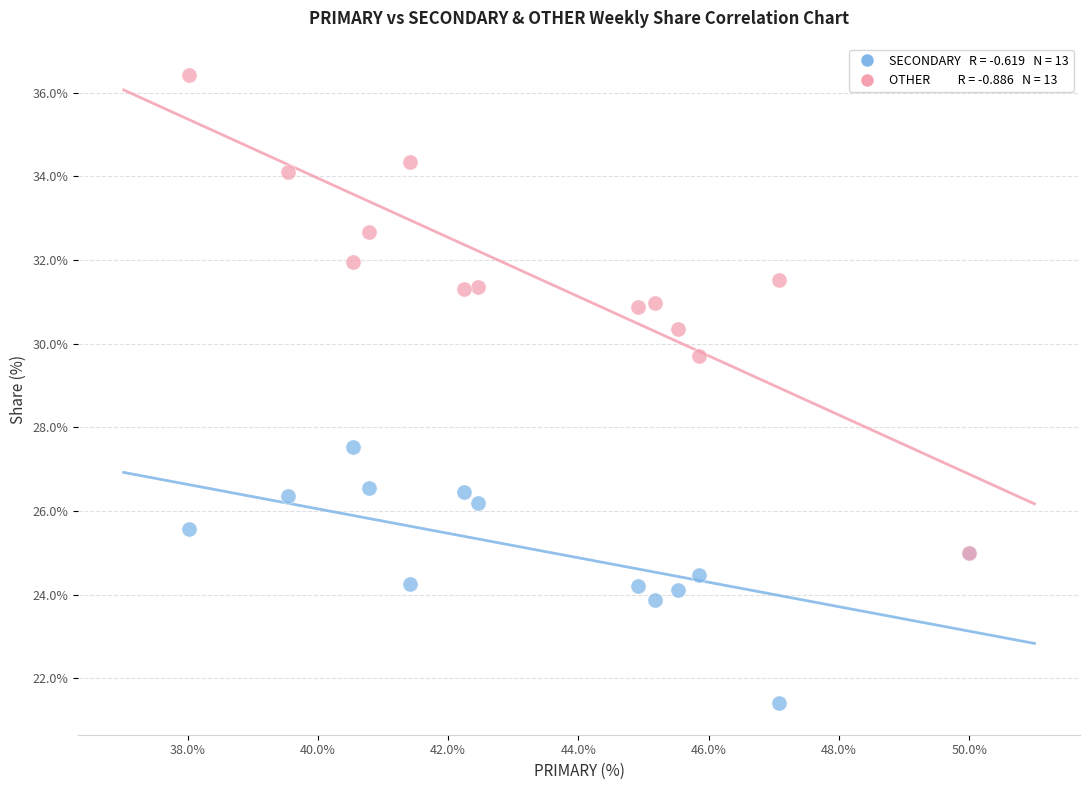

Across all series, what Y value is closest to 28?

27.5